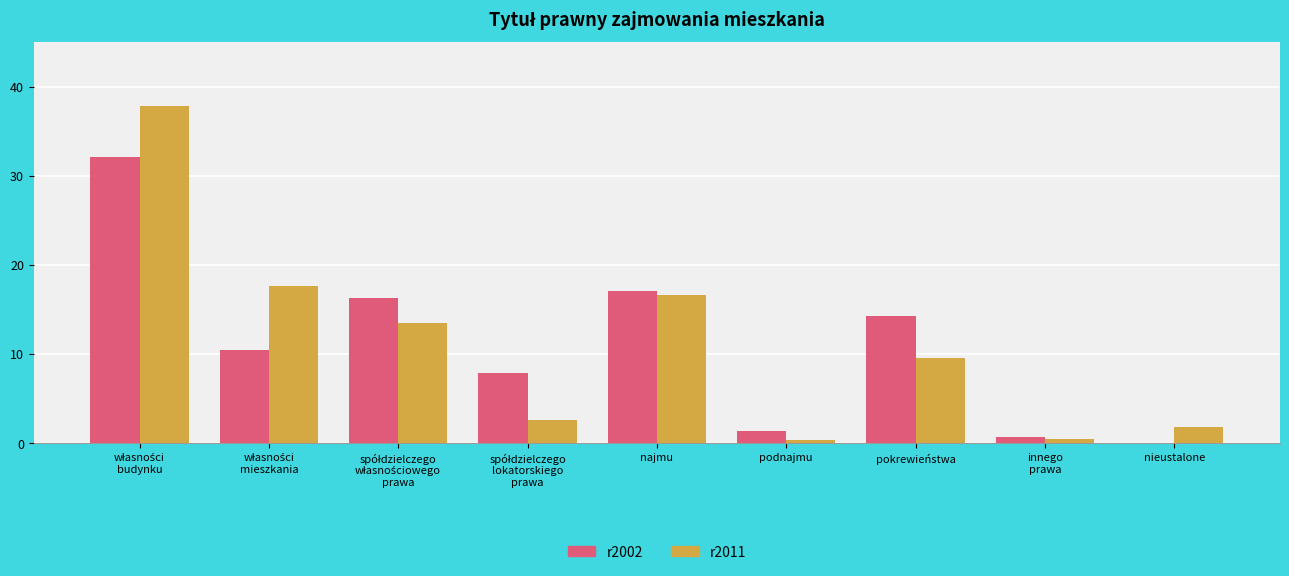

Is it true that r2002 equals -18.8 at nieustalone?

False